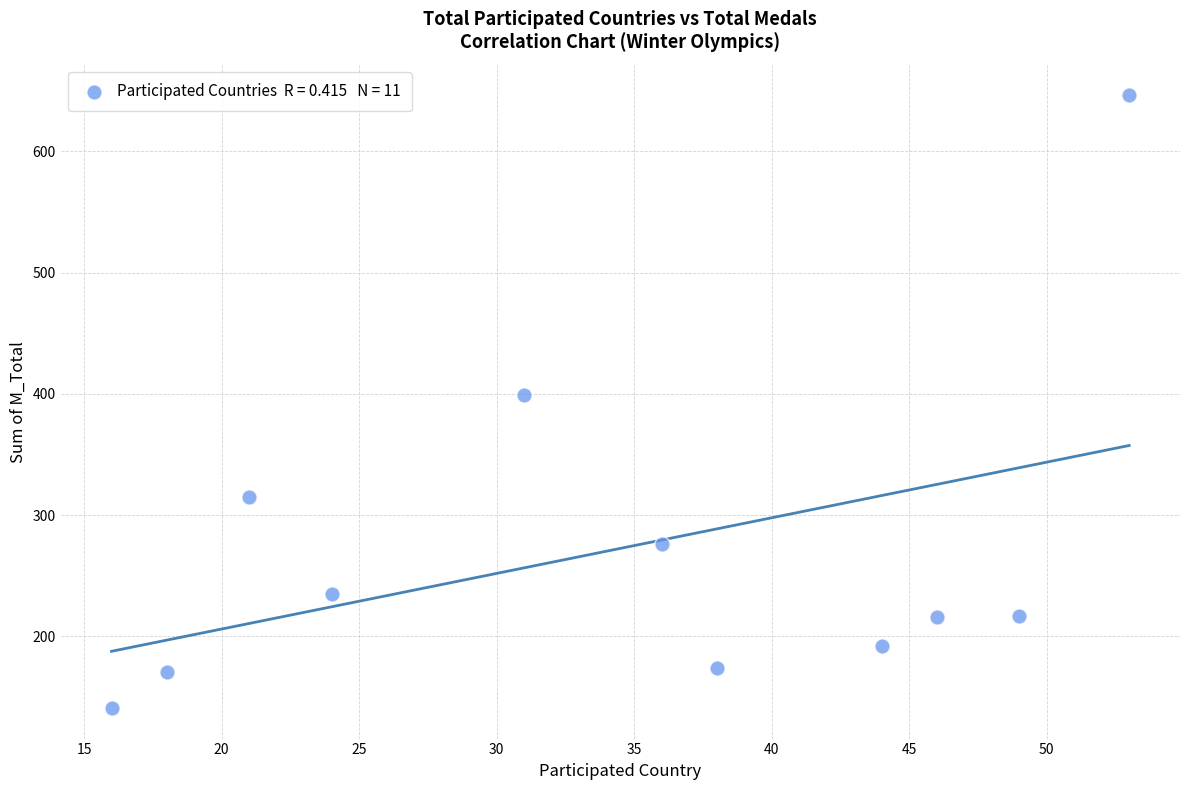

What is the average Y value?

271